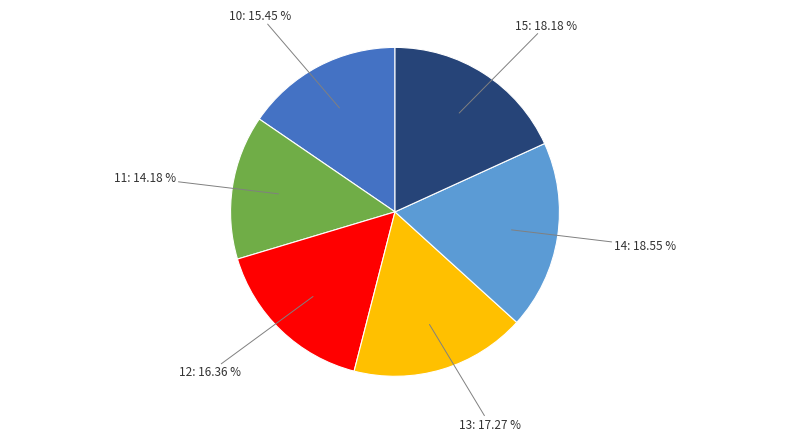

To the nearest percent, what percentage of the pie is 13?

17%